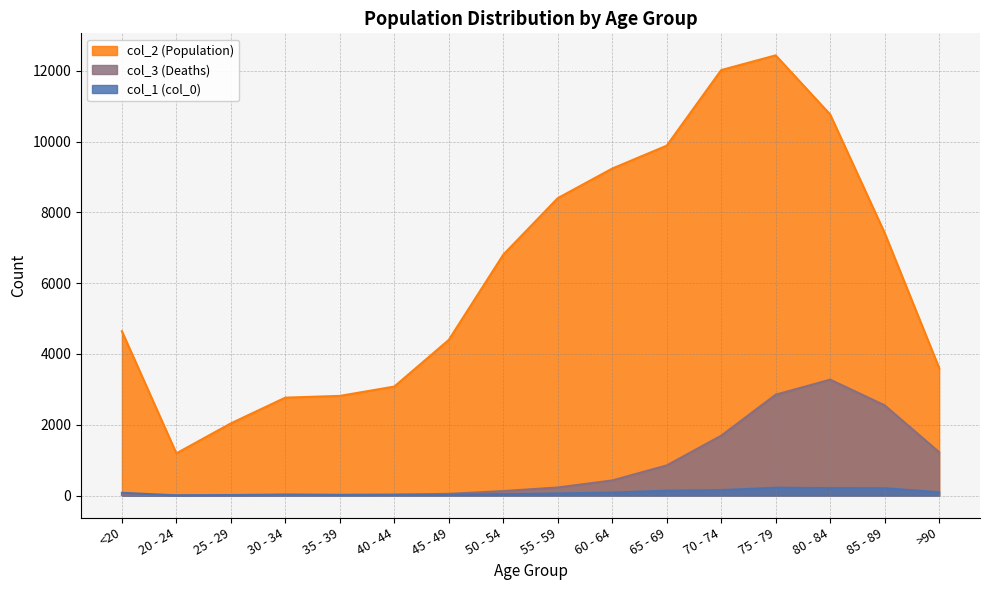

What is the difference between the highest and lowest values at 45 - 49?

4373